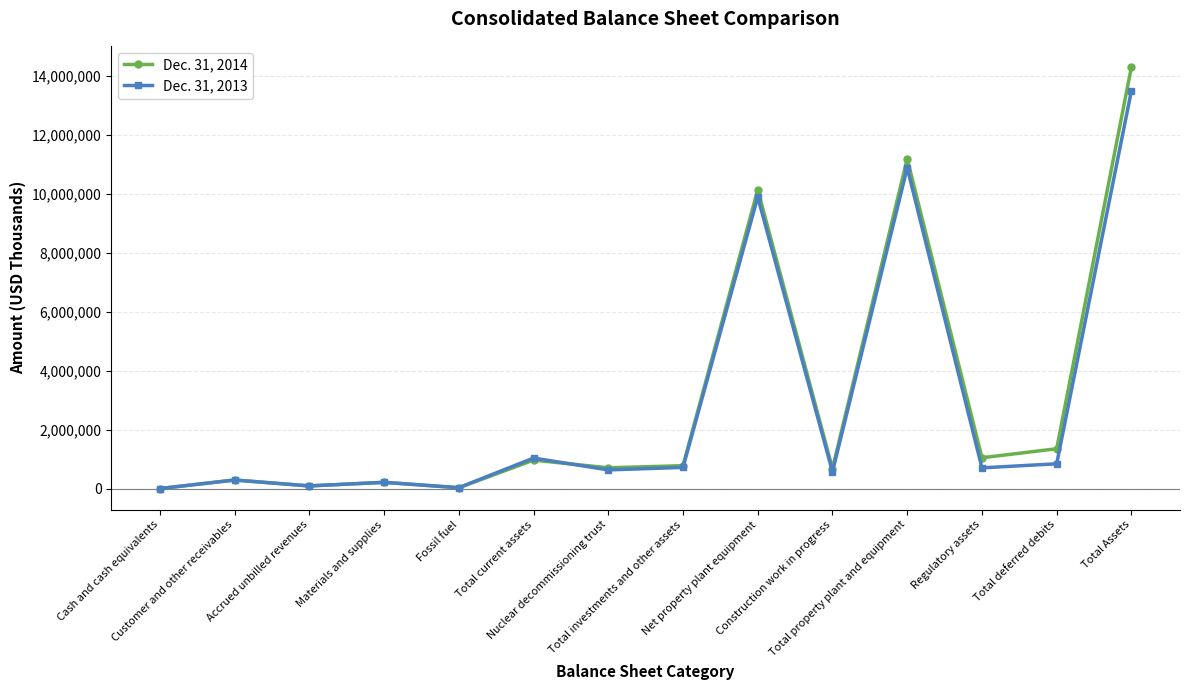

Rank the series by their average value, from highest to lowest.

Dec. 31, 2014, Dec. 31, 2013